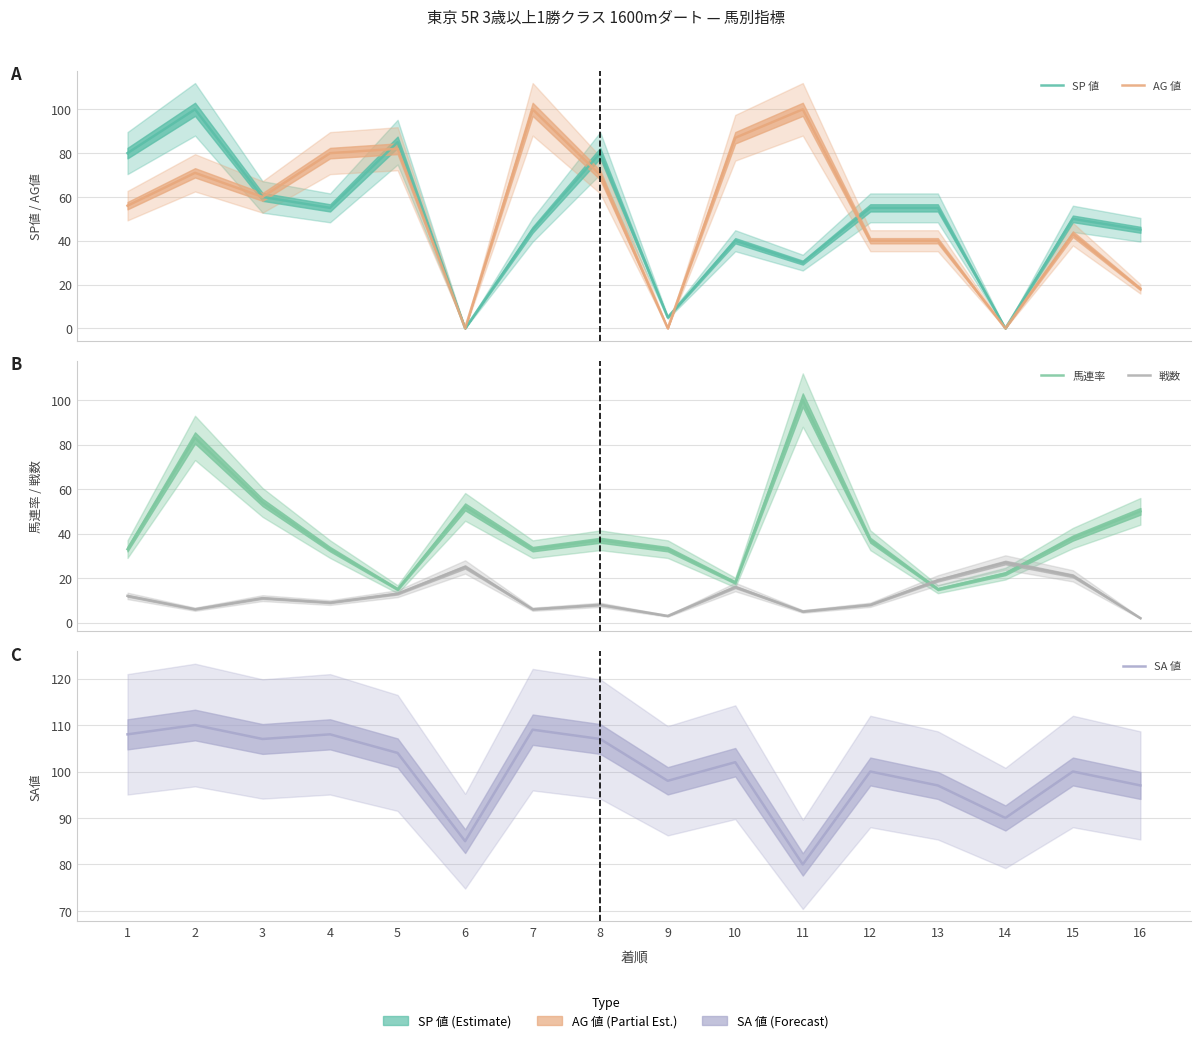

How many values in the 馬連率 series exceed 37?

6